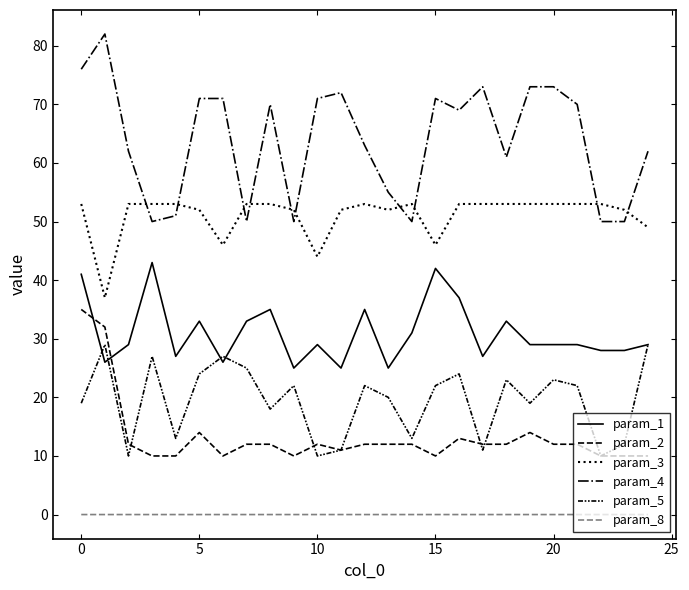

Is this an area chart (filled region under the line)?

No